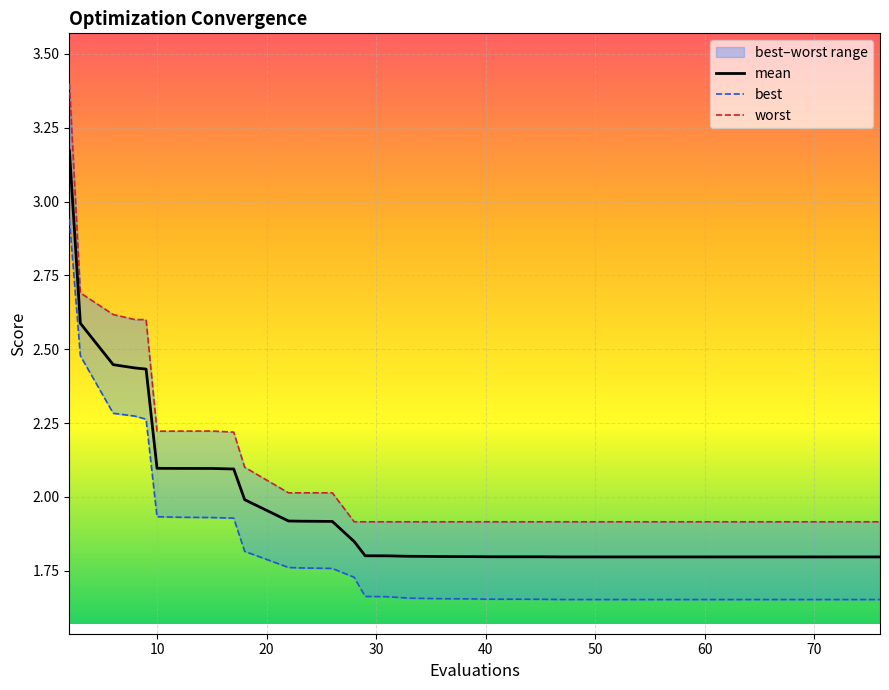

True or false: worst has more than 0 interior local peaks.

True